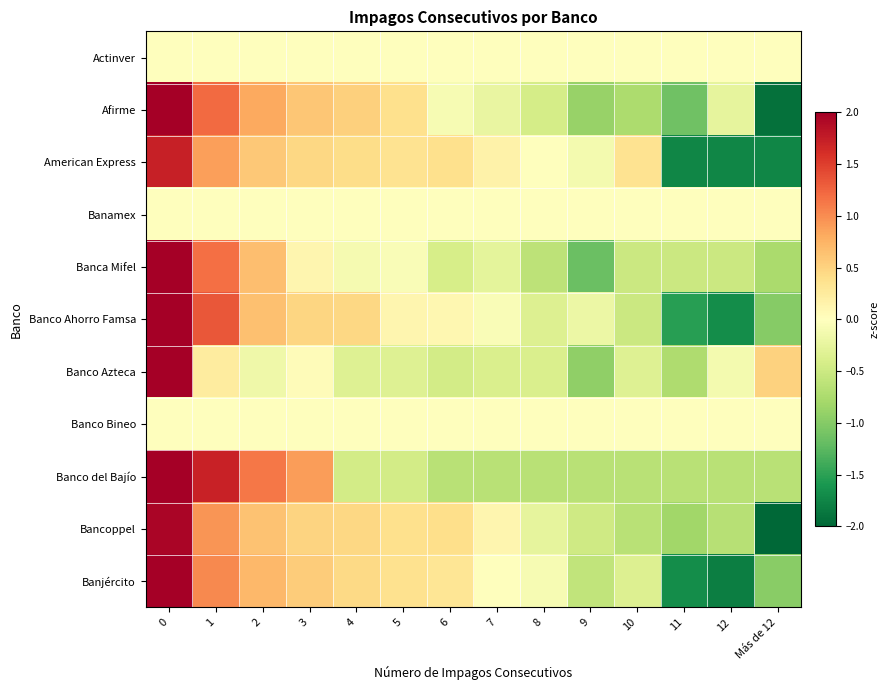

Reading left to right, extract all data points from this chart.

Actinver: 0=0.0	1=0.0	2=0.0	3=0.0	4=0.0	5=0.0	6=0.0	7=0.0	8=0.0	9=0.0	10=0.0	11=0.0	12=0.0	Más de 12=0.0
Afirme: 0=2.1	1=1.2	2=0.8	3=0.6	4=0.5	5=0.4	6=-0.1	7=-0.2	8=-0.4	9=-0.9	10=-0.7	11=-1.1	12=-0.3	Más de 12=-1.9
American Express: 0=1.7	1=0.9	2=0.6	3=0.5	4=0.4	5=0.4	6=0.4	7=0.2	8=-0.0	9=-0.1	10=0.3	11=-1.7	12=-1.7	Más de 12=-1.7
Banamex: 0=0.0	1=0.0	2=0.0	3=0.0	4=0.0	5=0.0	6=0.0	7=0.0	8=0.0	9=0.0	10=0.0	11=0.0	12=0.0	Más de 12=0.0
Banca Mifel: 0=3.0	1=1.2	2=0.7	3=0.1	4=-0.1	5=-0.0	6=-0.4	7=-0.3	8=-0.6	9=-1.2	10=-0.5	11=-0.5	12=-0.5	Más de 12=-0.8
Banco Ahorro Famsa: 0=2.2	1=1.3	2=0.6	3=0.5	4=0.5	5=0.1	6=0.1	7=-0.1	8=-0.4	9=-0.2	10=-0.5	11=-1.5	12=-1.7	Más de 12=-1.0
Banco Azteca: 0=3.4	1=0.2	2=-0.2	3=0.0	4=-0.3	5=-0.3	6=-0.4	7=-0.4	8=-0.4	9=-0.9	10=-0.3	11=-0.7	12=-0.1	Más de 12=0.5
Banco Bineo: 0=0.0	1=0.0	2=0.0	3=0.0	4=0.0	5=0.0	6=0.0	7=0.0	8=0.0	9=0.0	10=0.0	11=0.0	12=0.0	Más de 12=0.0
Banco del Bajío: 0=2.3	1=1.7	2=1.1	3=0.9	4=-0.4	5=-0.4	6=-0.6	7=-0.6	8=-0.6	9=-0.6	10=-0.6	11=-0.6	12=-0.6	Más de 12=-0.6
Bancoppel: 0=1.9	1=0.9	2=0.6	3=0.5	4=0.5	5=0.4	6=0.4	7=0.1	8=-0.3	9=-0.5	10=-0.7	11=-0.8	12=-0.7	Más de 12=-2.5
Banjército: 0=2.1	1=1.0	2=0.7	3=0.6	4=0.4	5=0.4	6=0.3	7=0.0	8=-0.1	9=-0.6	10=-0.3	11=-1.7	12=-1.8	Más de 12=-1.0